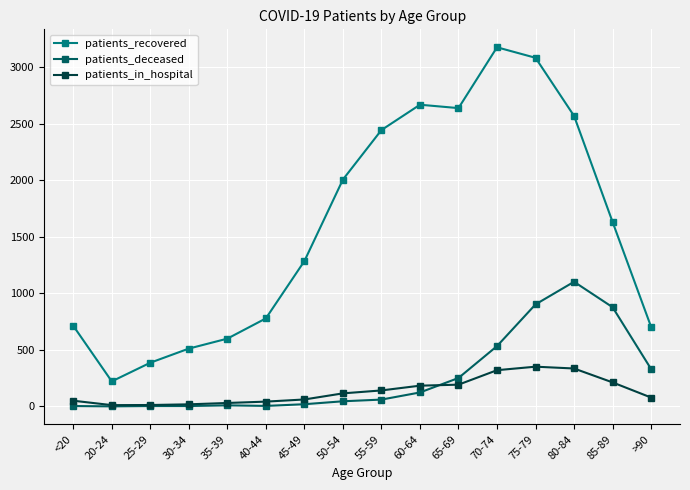

Is the value of patients_recovered at 45-49 greater than the value of patients_deceased at 65-69?

Yes